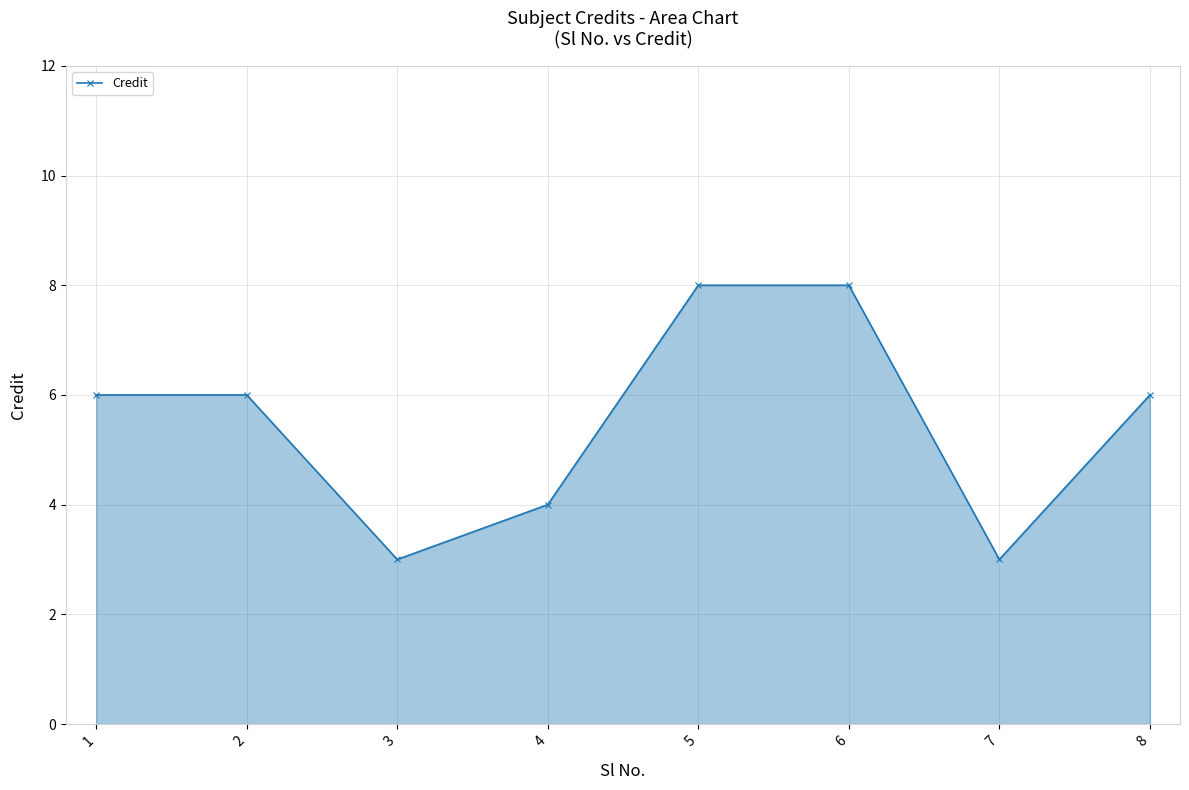

Does the chart display data point markers on the line(s)?

Yes